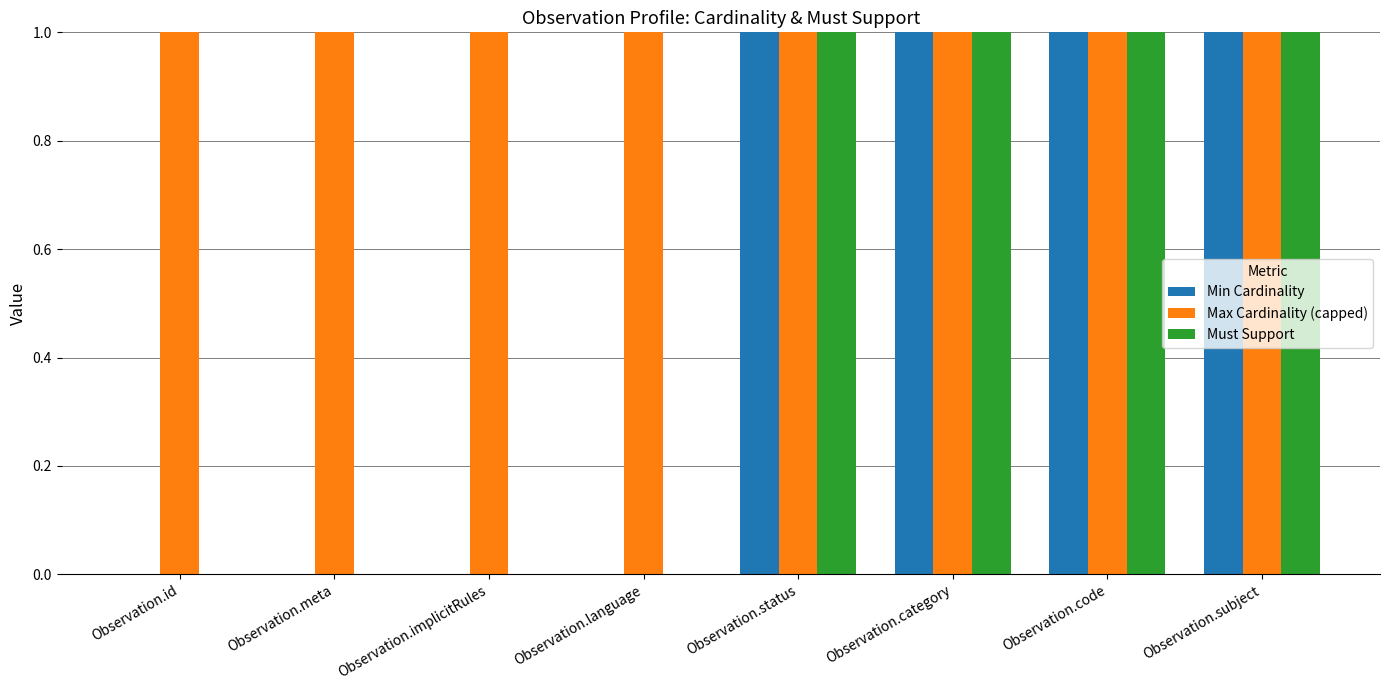

The value of Min Cardinality at Observation.implicitRules is 0. True or false?

True